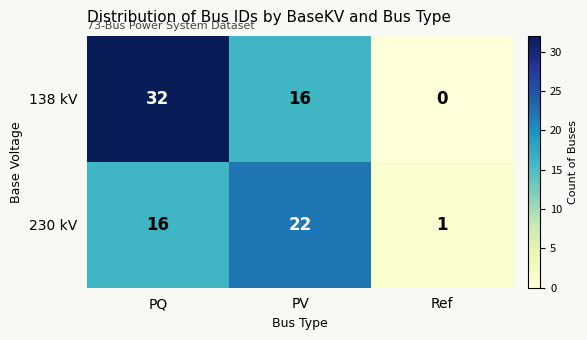

List the series in order of their overall mean, lowest first.

230 kV, 138 kV